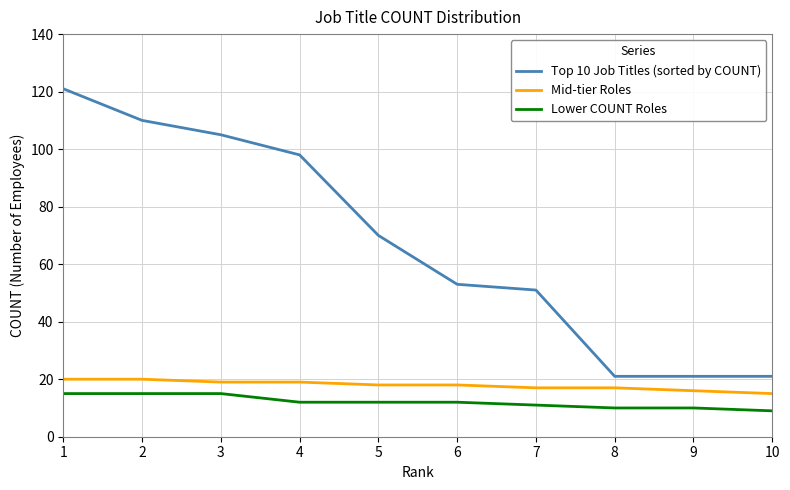

How many distinct data groups are displayed?

3